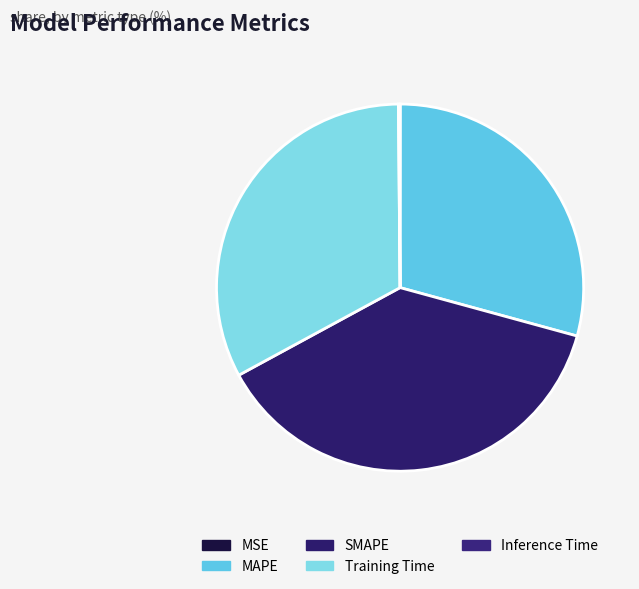

Which category has the biggest portion of the pie?

SMAPE